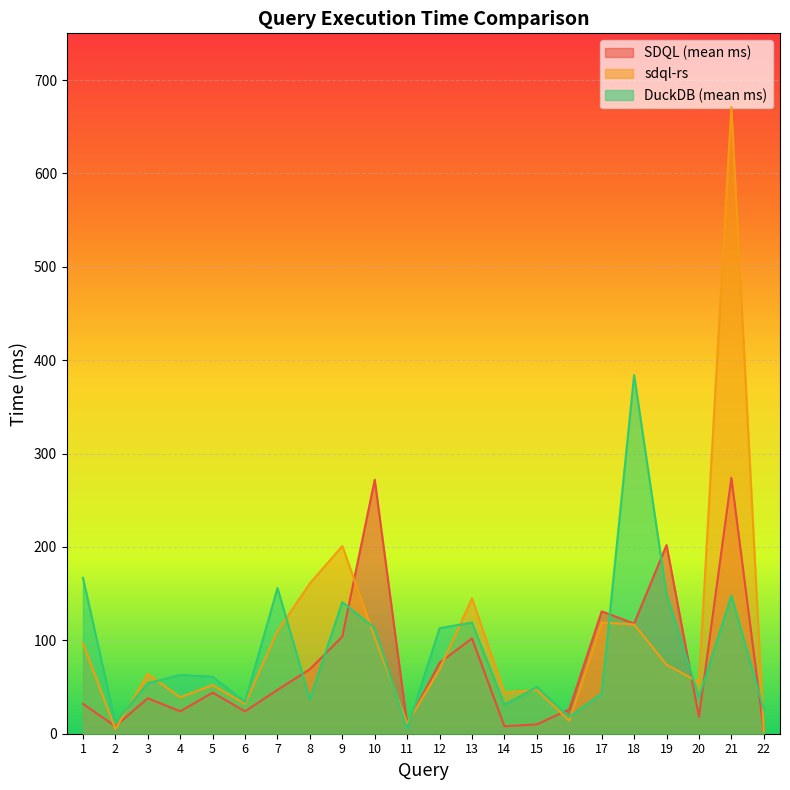

At which label does SDQL (mean ms) reach its peak?

21